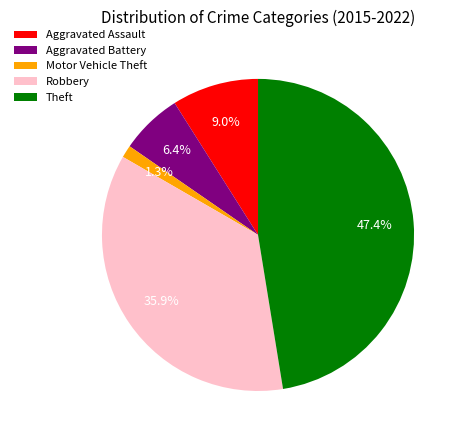

Do Motor Vehicle Theft and Aggravated Battery together represent more than half of the pie?

No